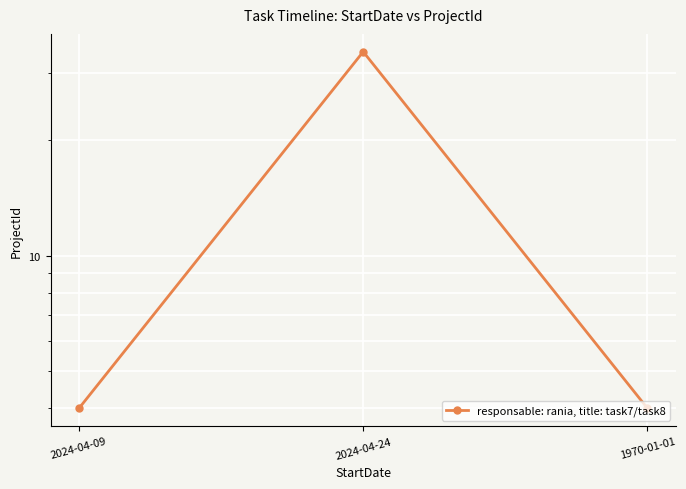

The chart shows a value of 2 at 2024-04-09. True or false?

False